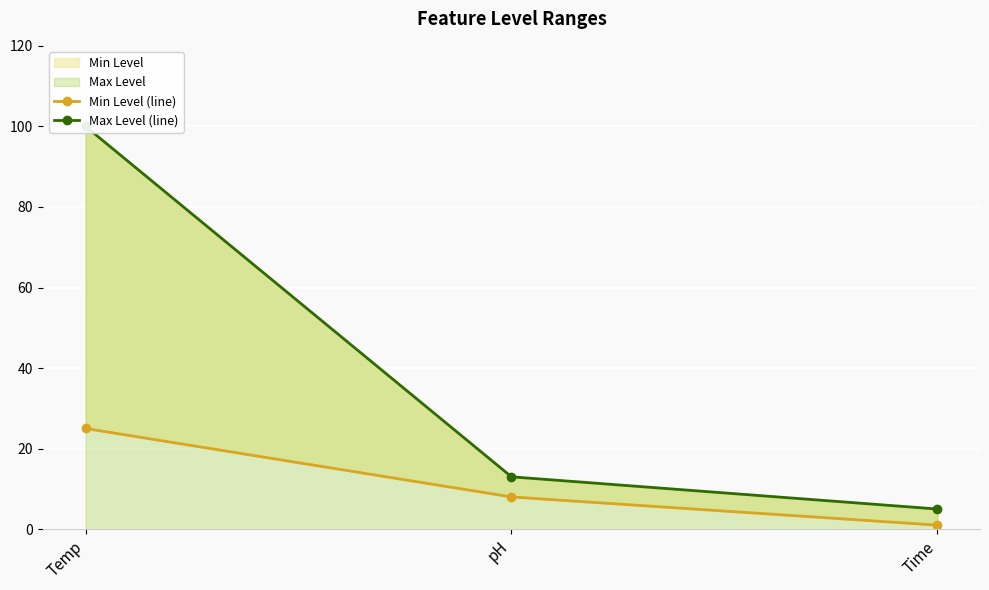

What is the average value of the Min Level (line) series?

11